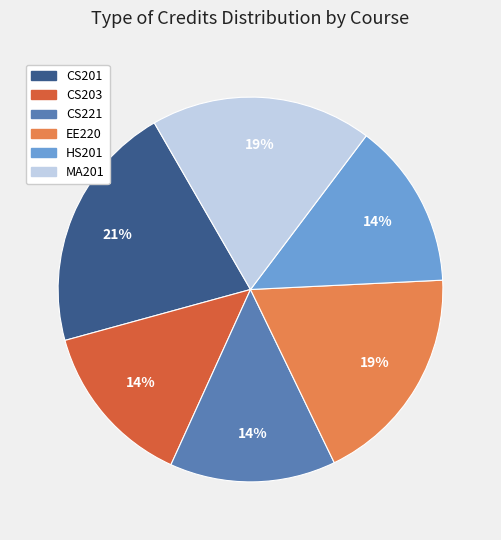

Does MA201 account for over 50% of the chart?

No